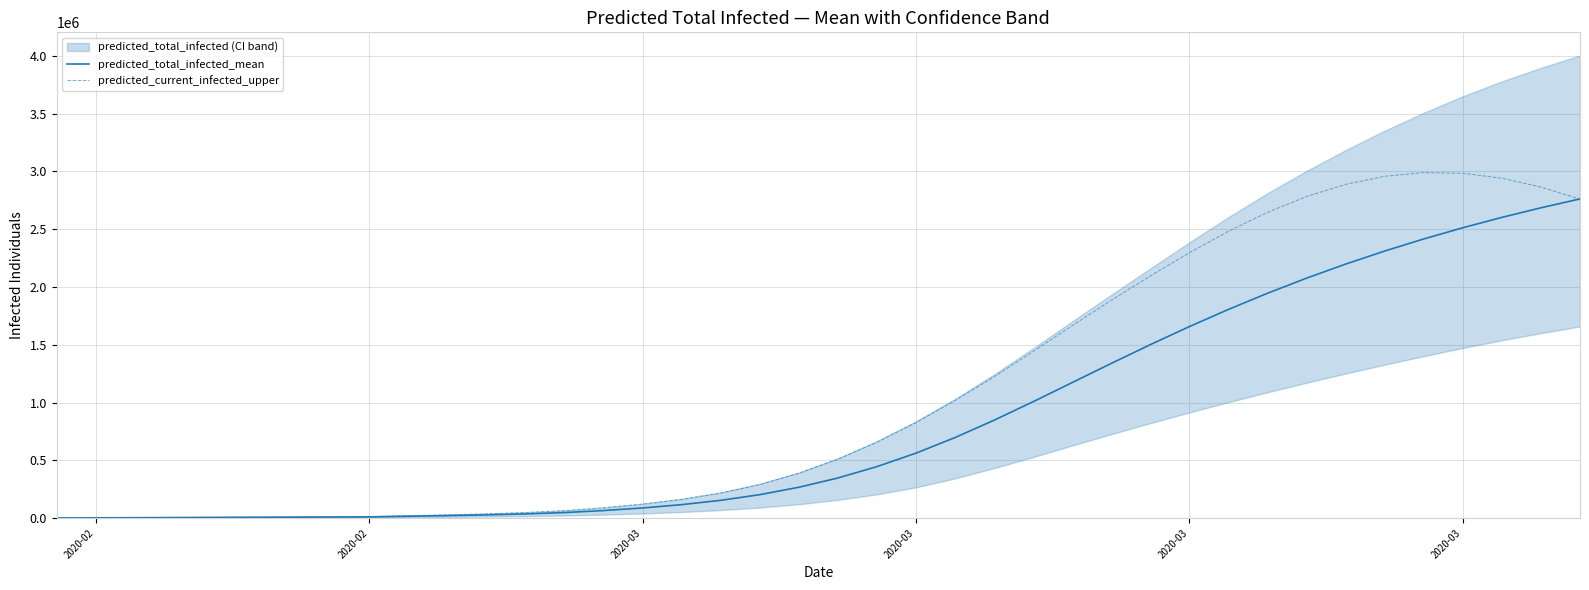

What is the highest value of the predicted_total_infected_mean series?

2761490